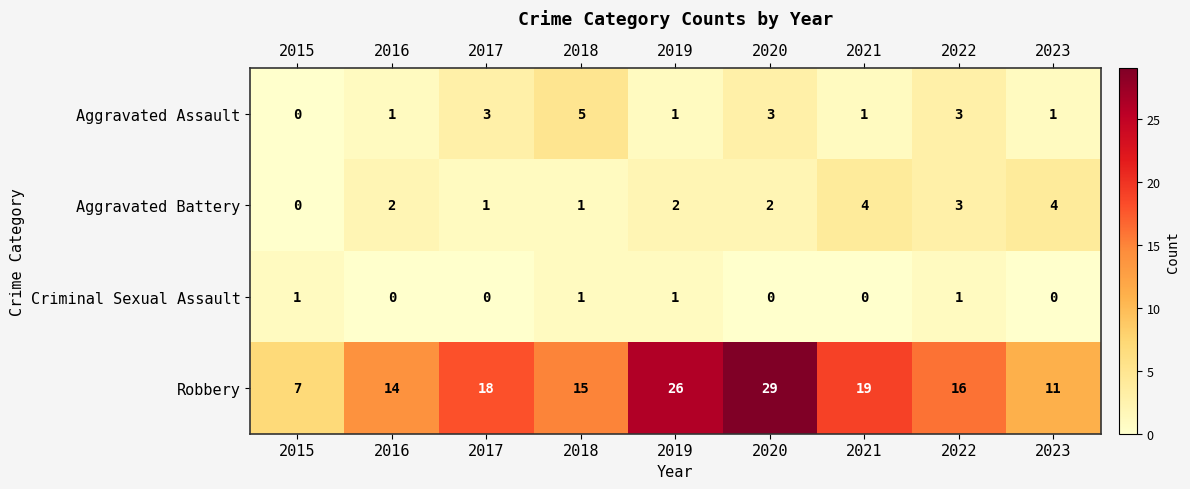

Which series has the largest total across all categories?

Robbery